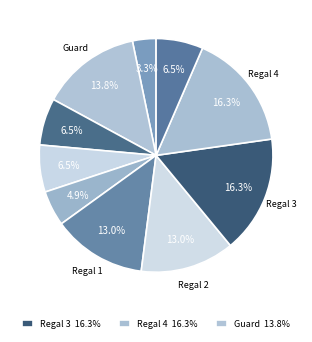

Count the number of slices in the pie.

10